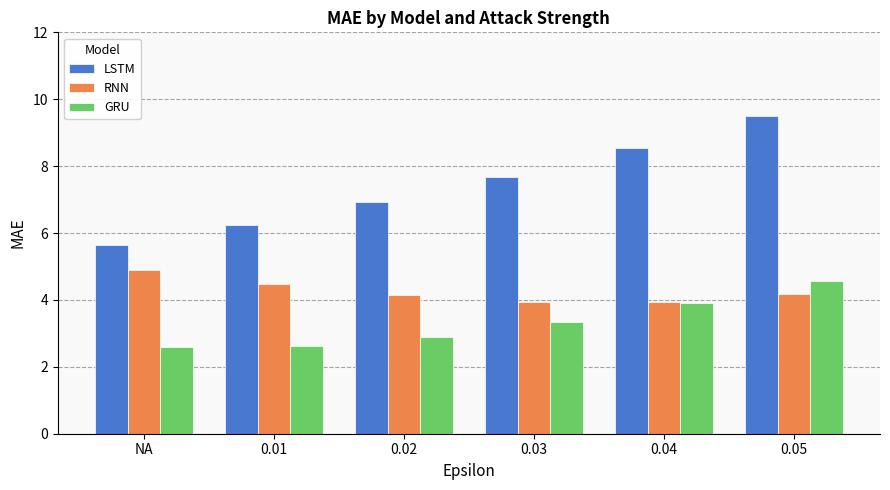

What is the sum of all RNN values?

25.5